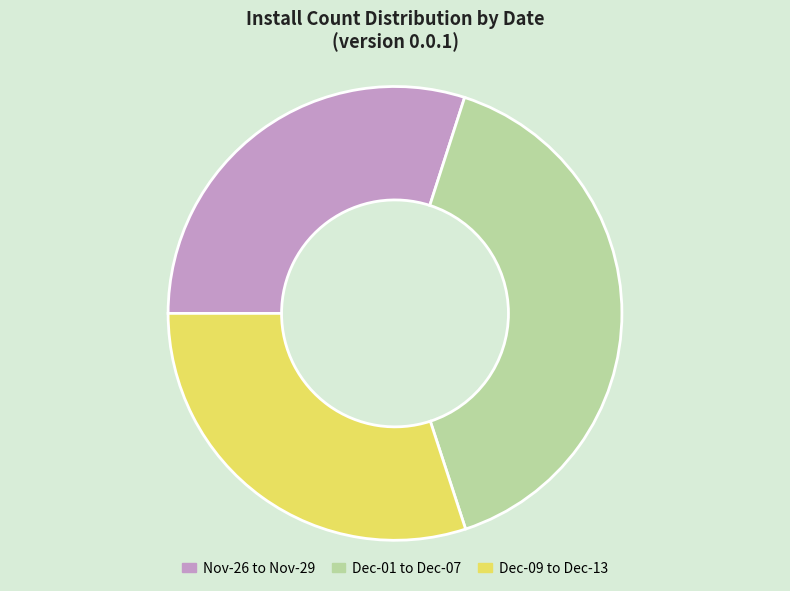

What is the ratio of the value at Nov-26 to Nov-29 to the value at Dec-09 to Dec-13?

1.0